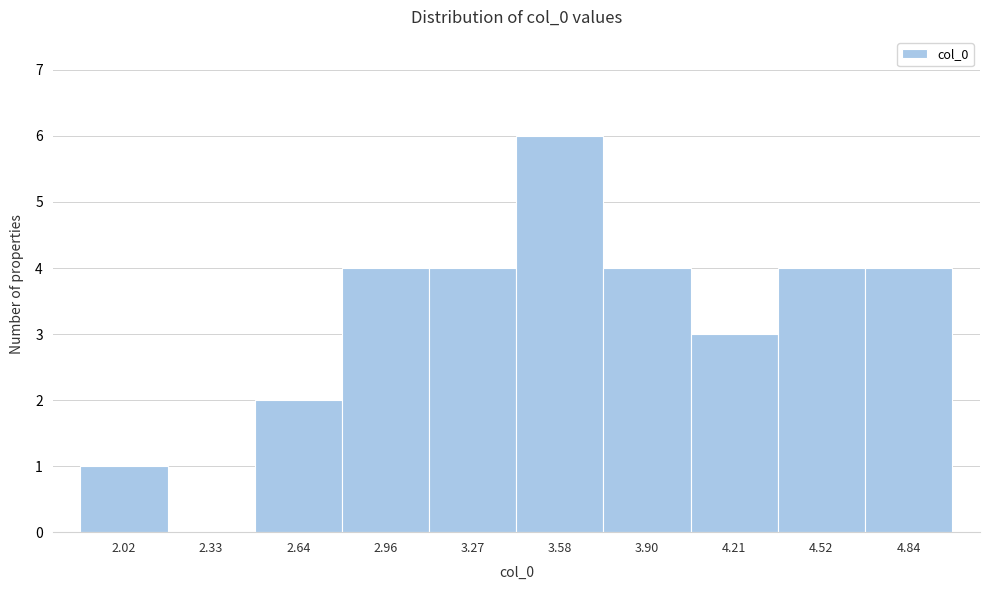

Reading left to right, list every bar in this chart as the range it spans on the x-axis followed by its height. Neither the bar edges nor the heights are printed on the chart, so give them approximately, as read against the axes.

1.85 to 2.15: 1
2.15 to 2.50: 0
2.50 to 2.80: 2
2.80 to 3.10: 4
3.10 to 3.45: 4
3.45 to 3.75: 6
3.75 to 4.05: 4
4.05 to 4.35: 3
4.35 to 4.70: 4
4.70 to 5.00: 4